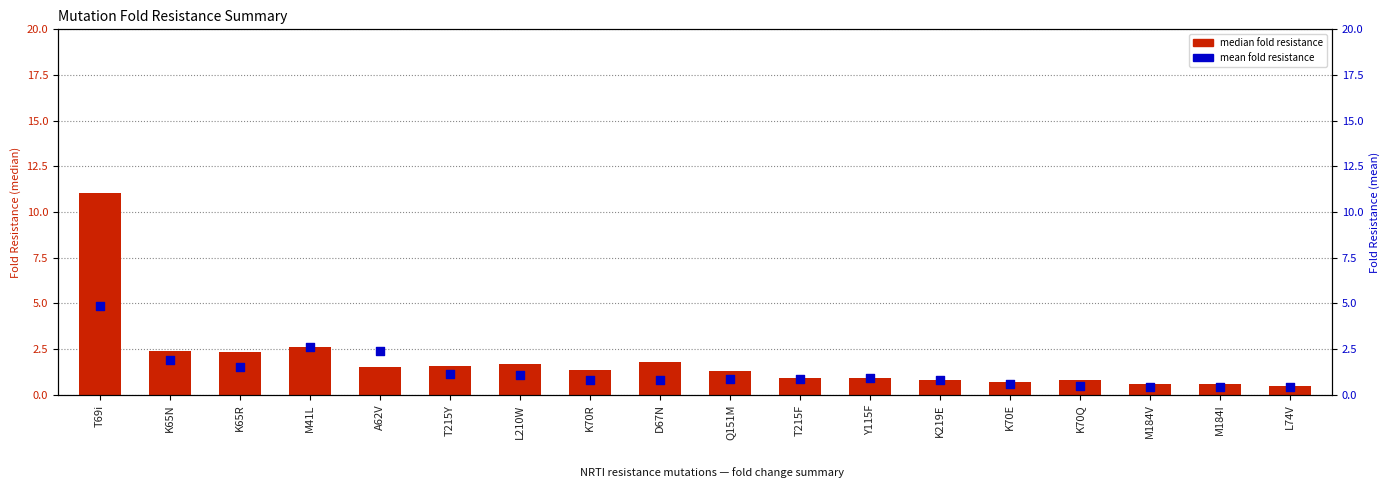

Which series reaches the minimum Y coordinate?

mean fold resistance